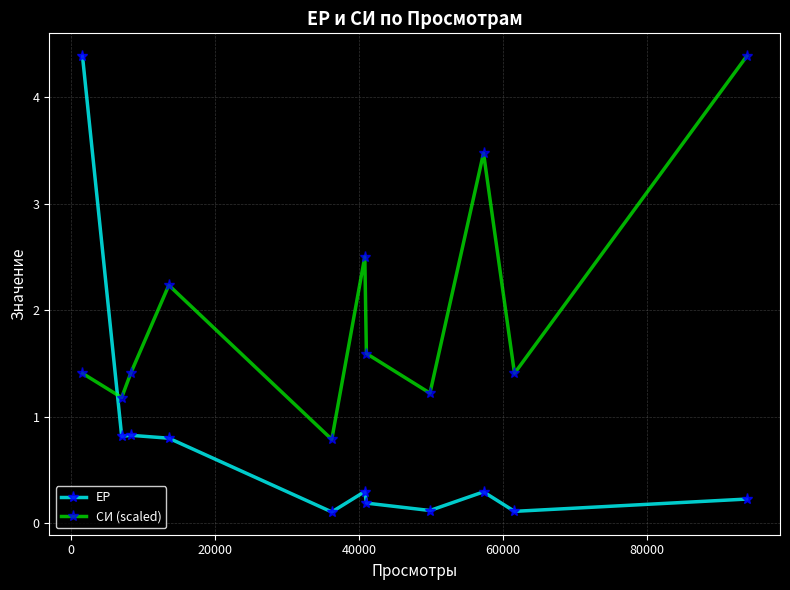

Which series ends up on top after the final intersection of СИ (scaled) and ЕР?

СИ (scaled)